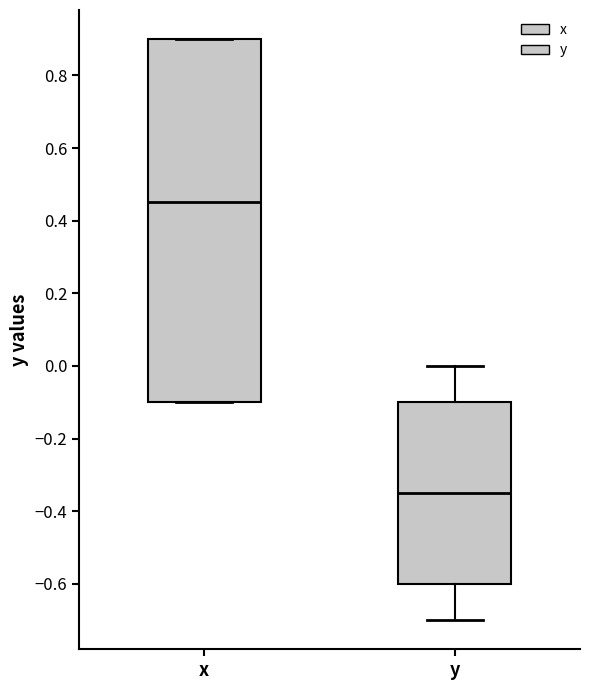

Reading left to right, transcribe this box plot: for each box, give where its median line is, the range the box spans, and where its two whiskers end, as read against the y-axis. The values are not printed on the chart, so give them approximately, as read against the axis.

x: median 0.46, box -0.10 to 0.90, whiskers -0.10 to 0.90
y: median -0.34, box -0.60 to -0.10, whiskers -0.70 to 0.00